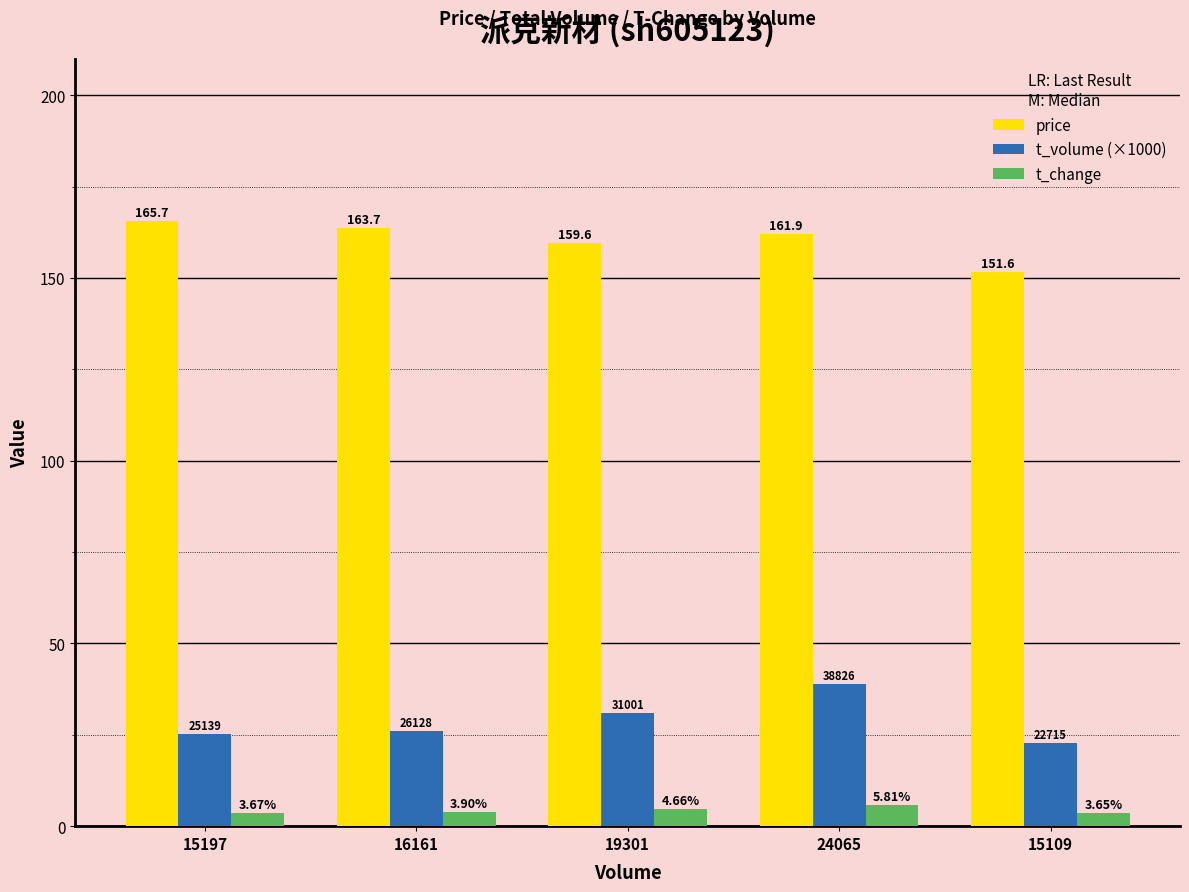

What is the label of the 5th bar from the right?

15197